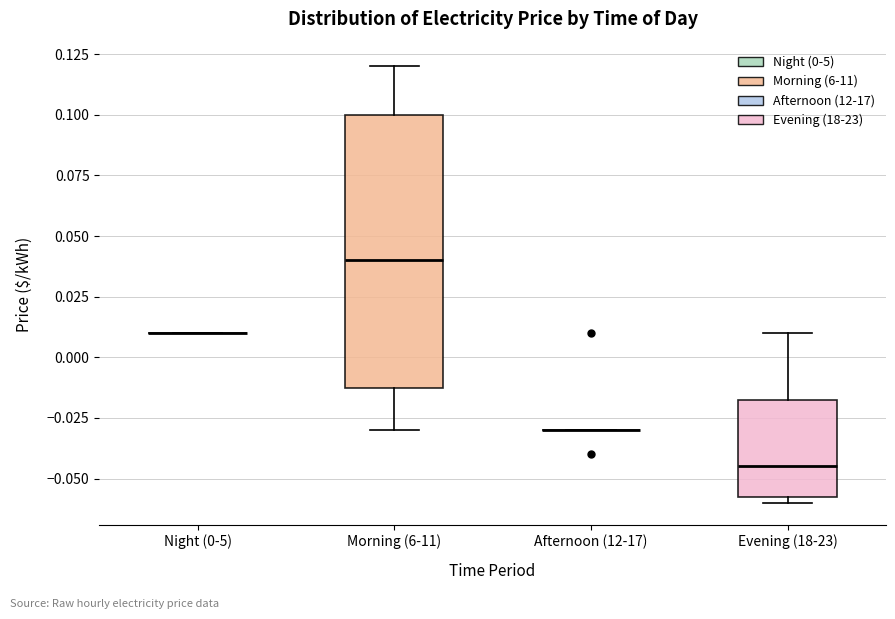

Comparing the boxes themselves (not the whiskers), which one is the tallest?

Morning (6-11)